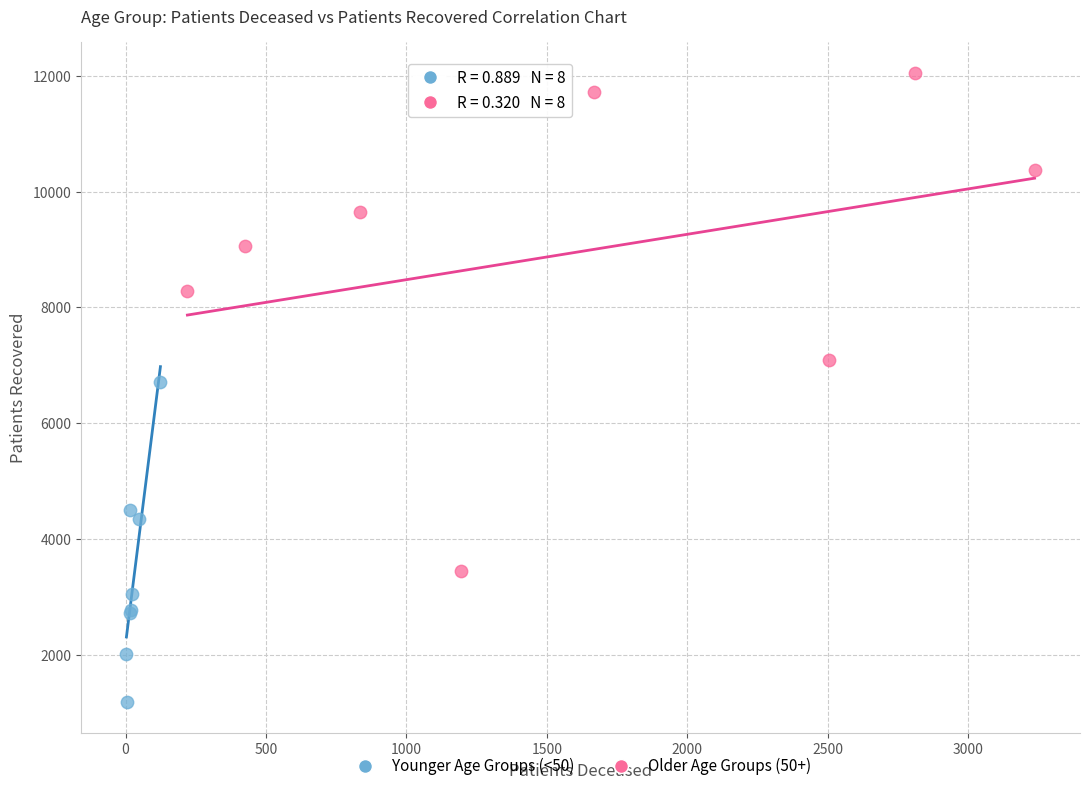

Which series reaches the maximum Y coordinate?

Older Age Groups (50+)